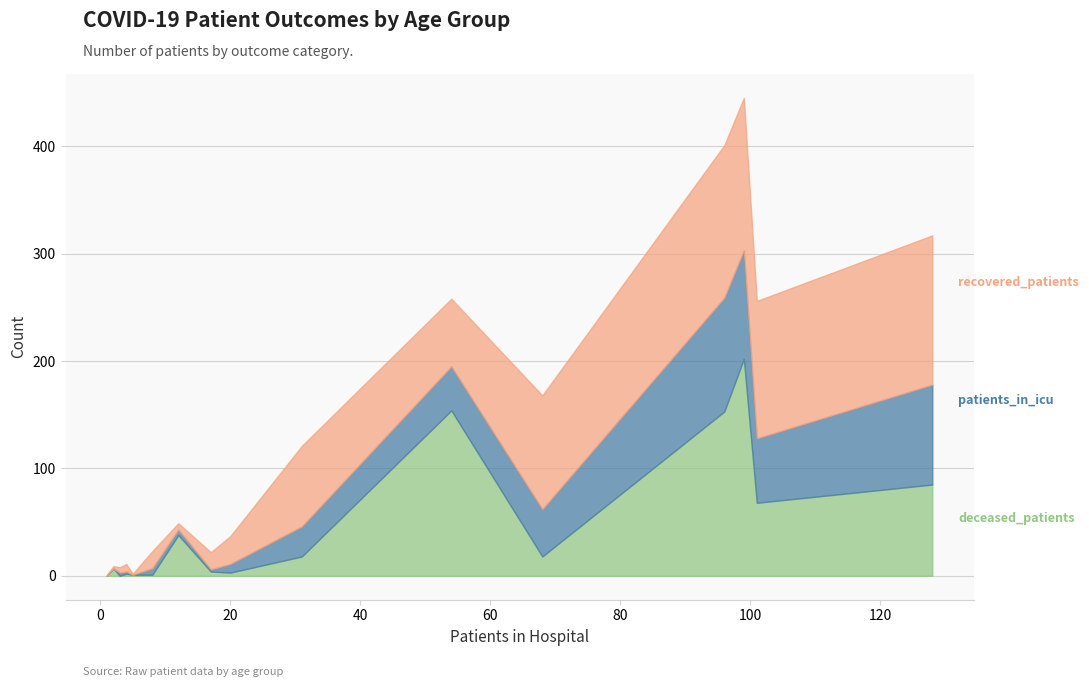

Between <20 and 50-54, which series saw the biggest shift?

recovered_patients